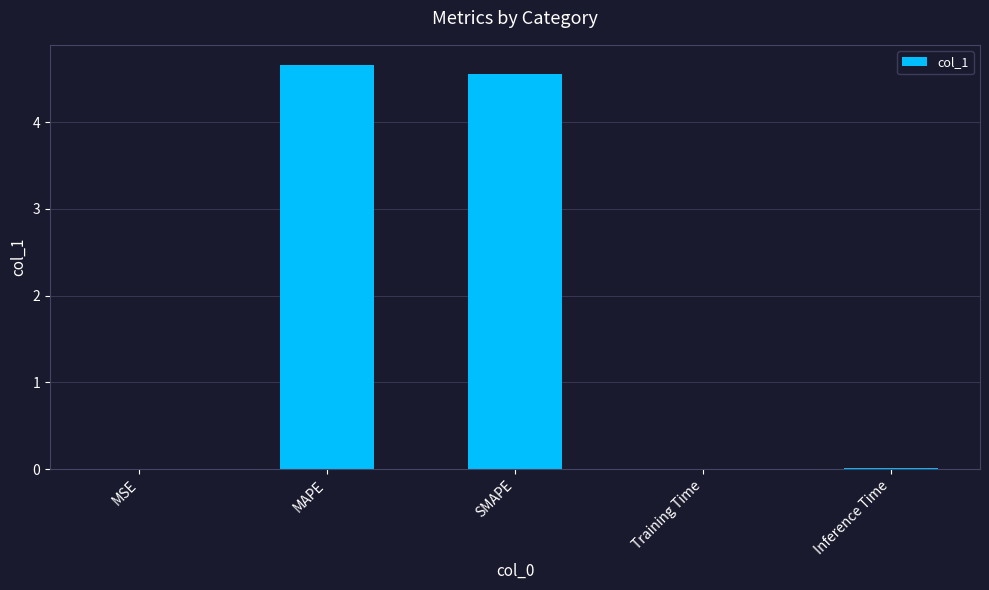

Read the value at SMAPE.

4.6